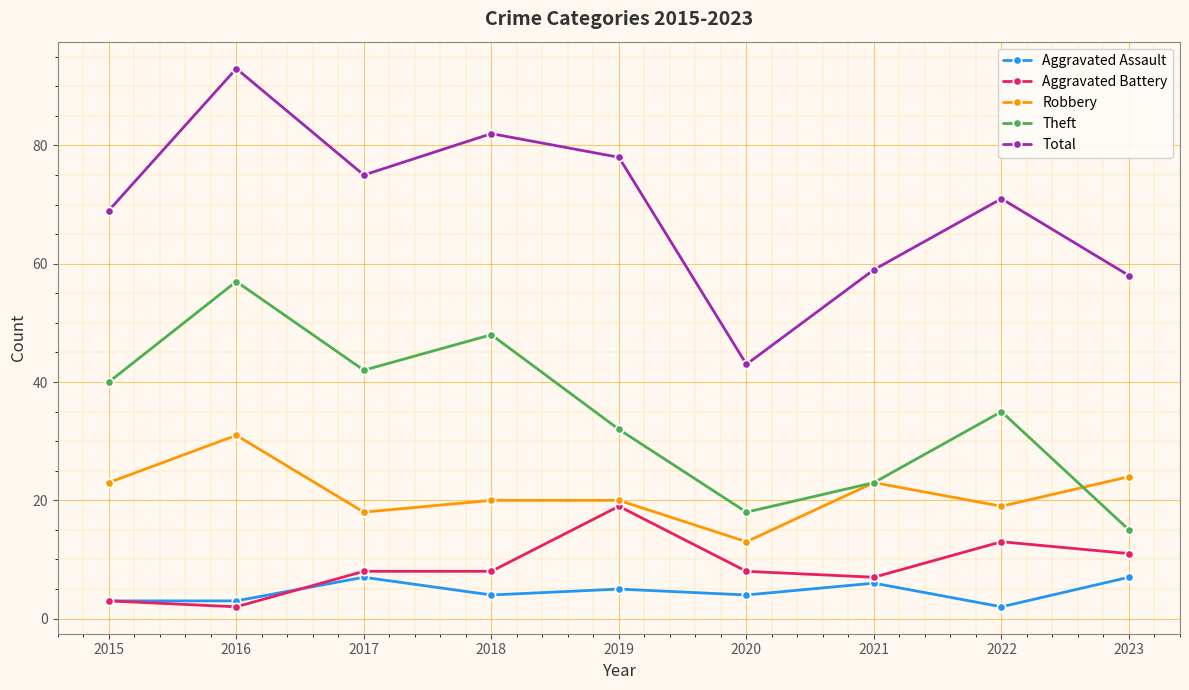

Which series has the widest spread of values?

Total